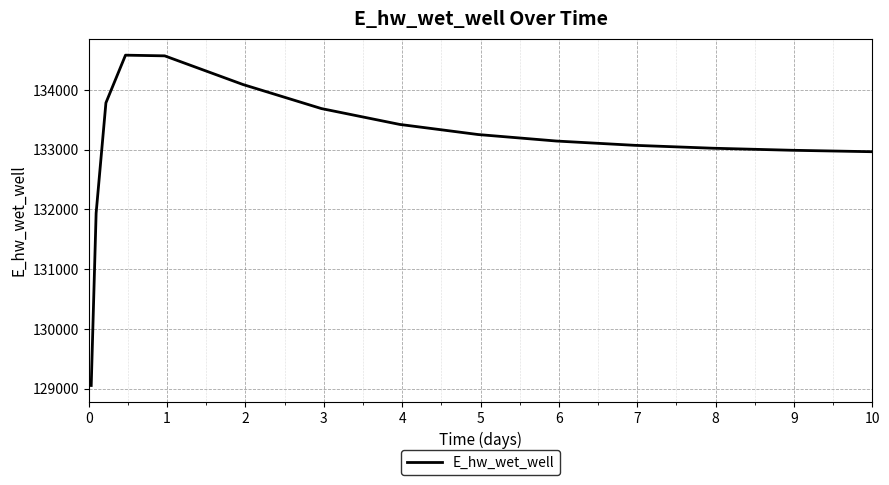

What is the maximum value shown in the chart?

134581.5